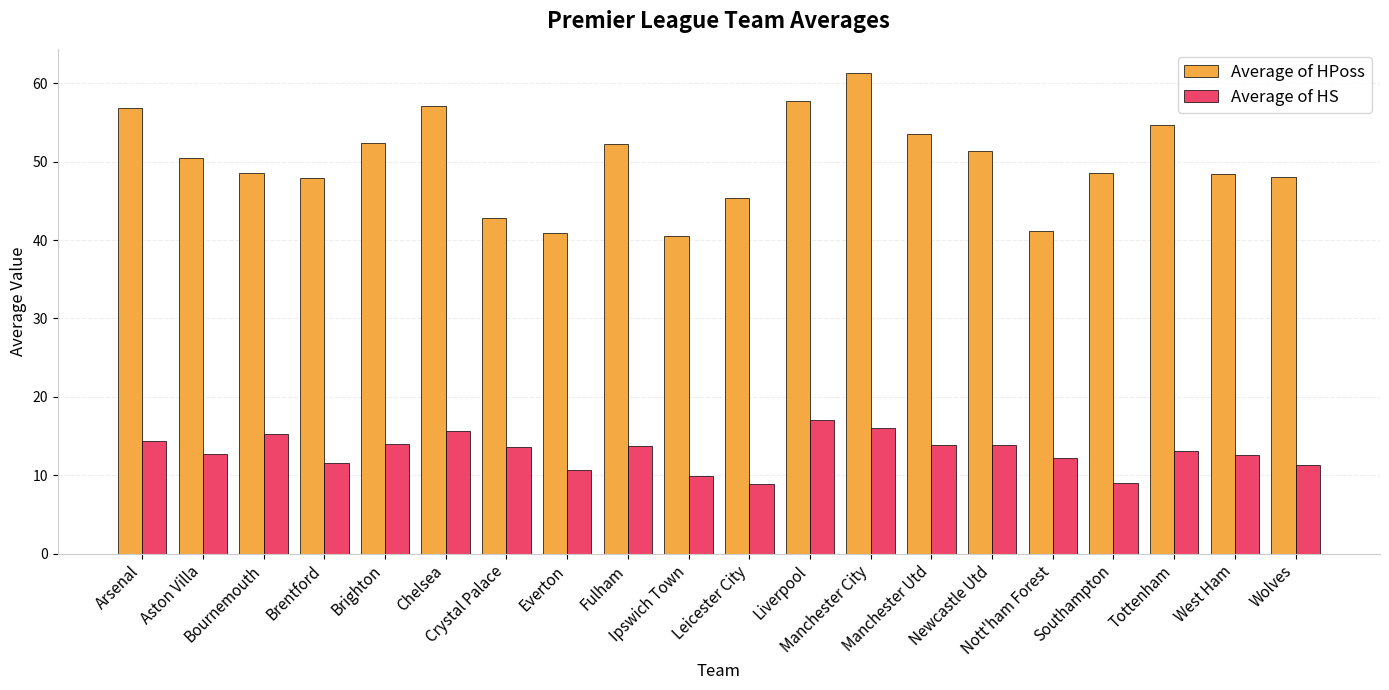

What is the sum of all Average of HS values?

259.2